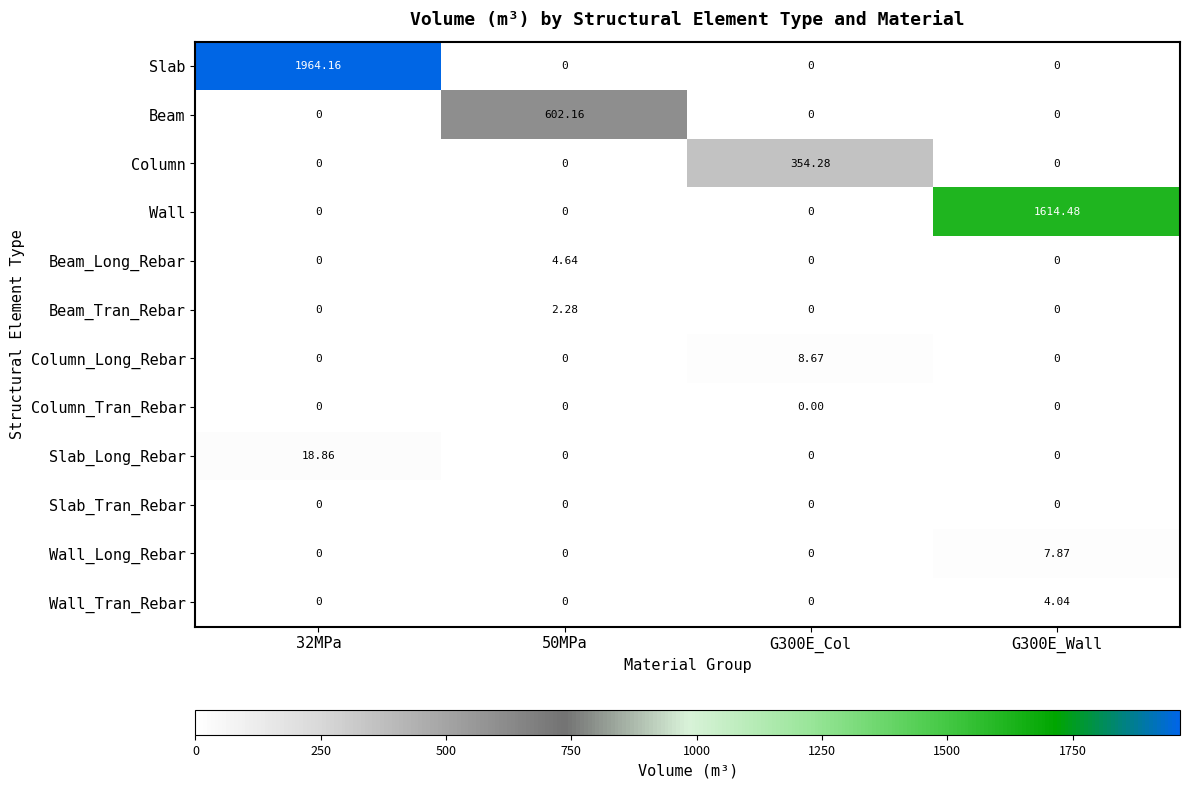

Which series has the largest total across all categories?

Slab